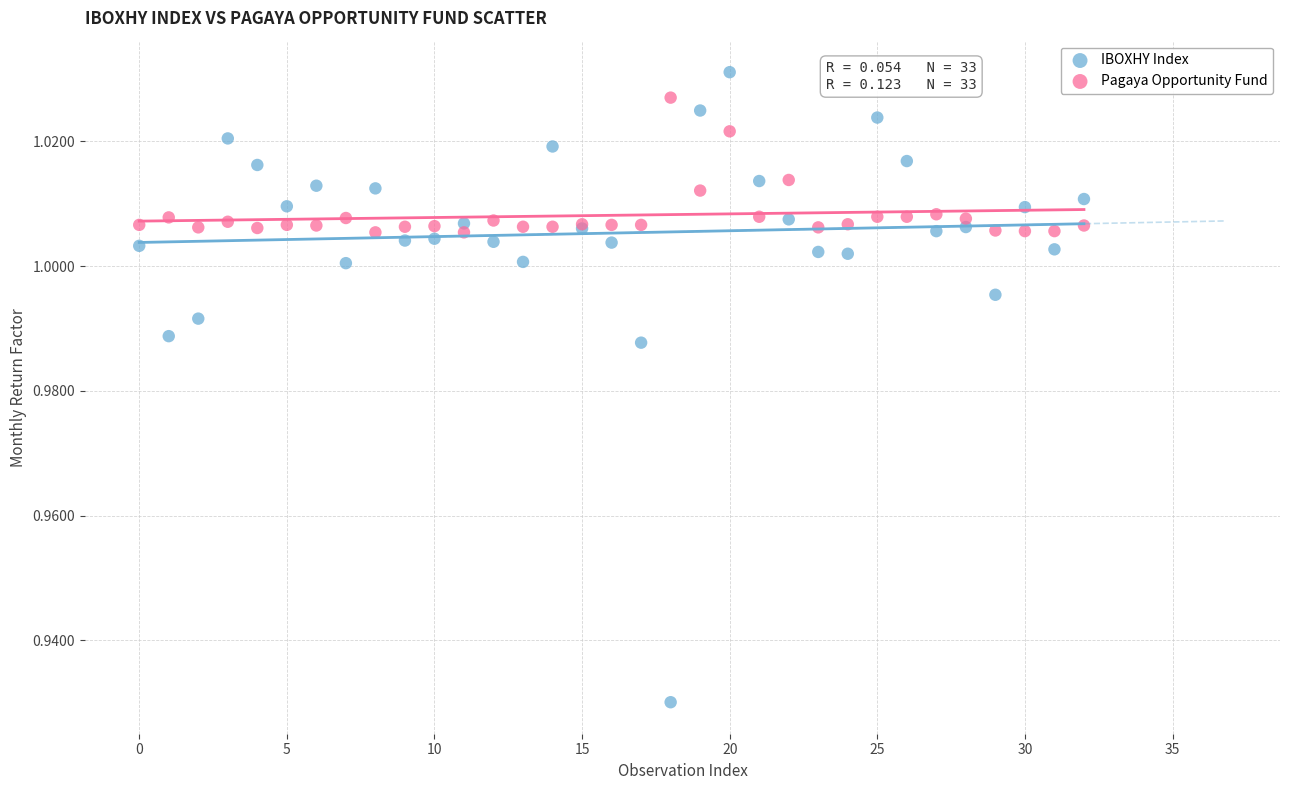

Which series reaches the maximum Y coordinate?

IBOXHY Index